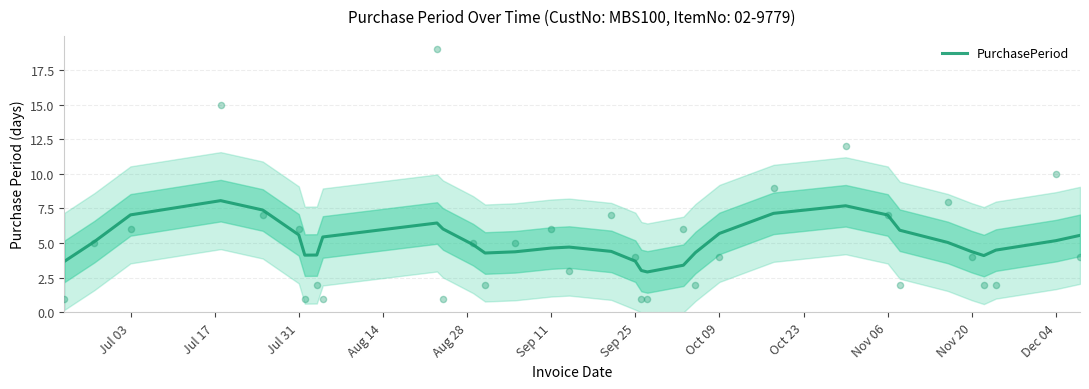

What is the lowest value of the PurchasePeriod series?

2.9